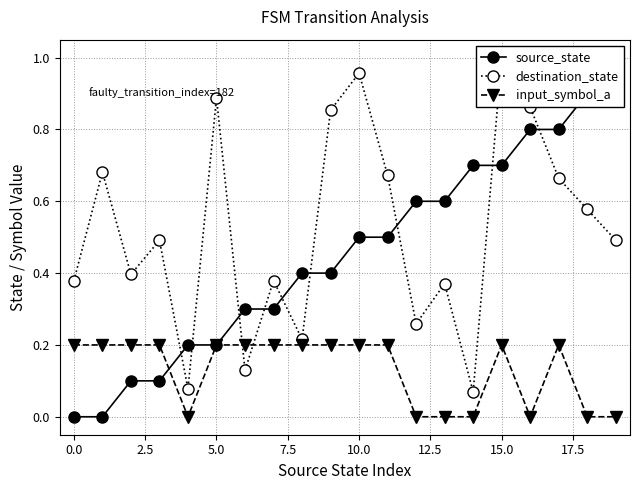

How many distinct data groups are displayed?

3